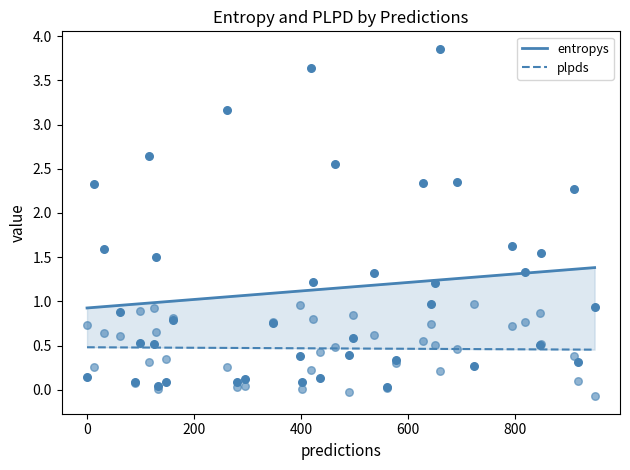

Which series has the largest total across all categories?

entropys